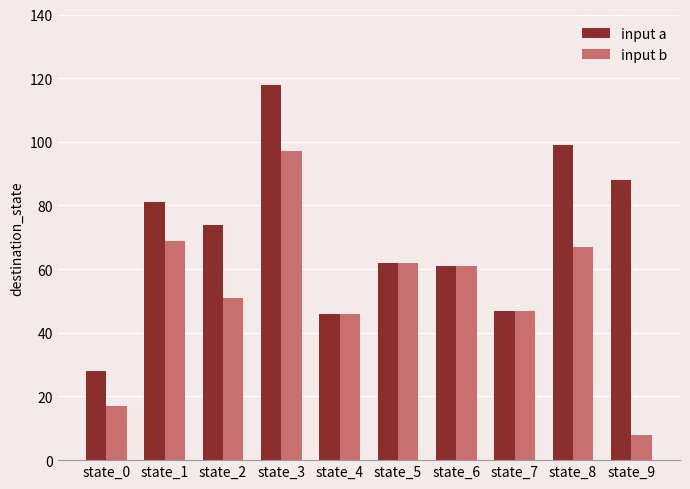

What is the value of the input a bar at the 1st from the left?

28